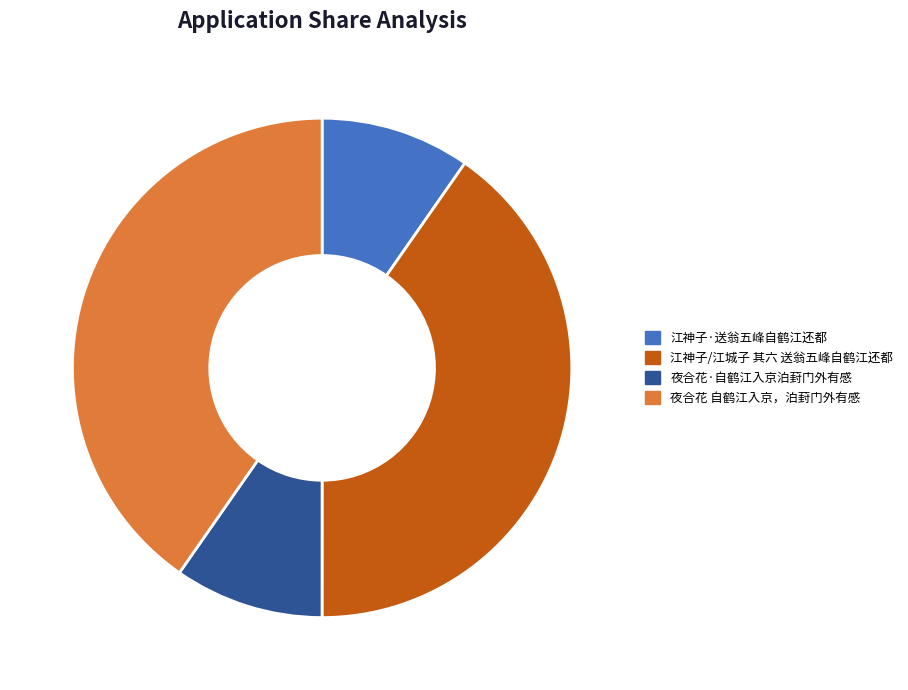

Does 夜合花·自鹤江入京泊葑门外有感 represent more than half of the total?

No